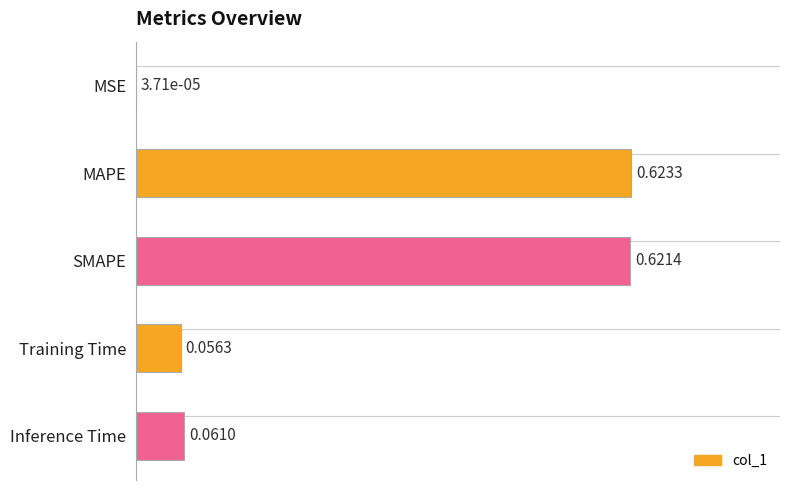

What is the sum of the values at SMAPE and Inference Time?

0.7